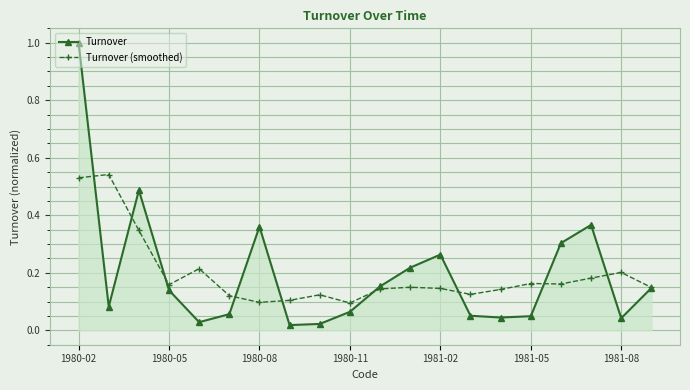

Which series has the widest spread of values?

Turnover